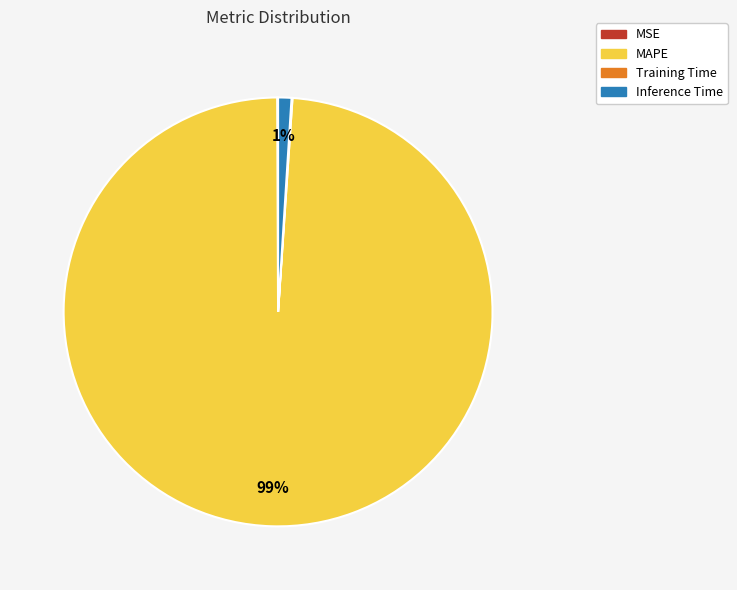

The MAPE slice represents 88% of the pie. True or false?

False